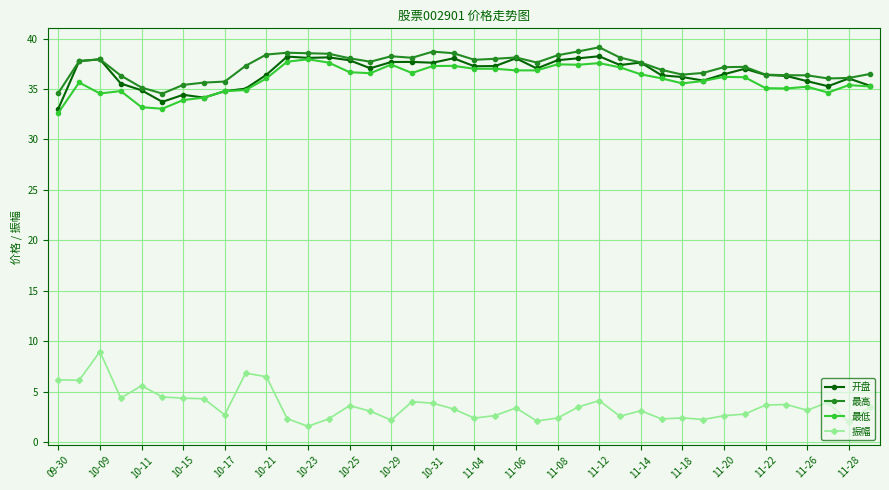

What is the value of the 最高 point at the 27th from the left?

39.1